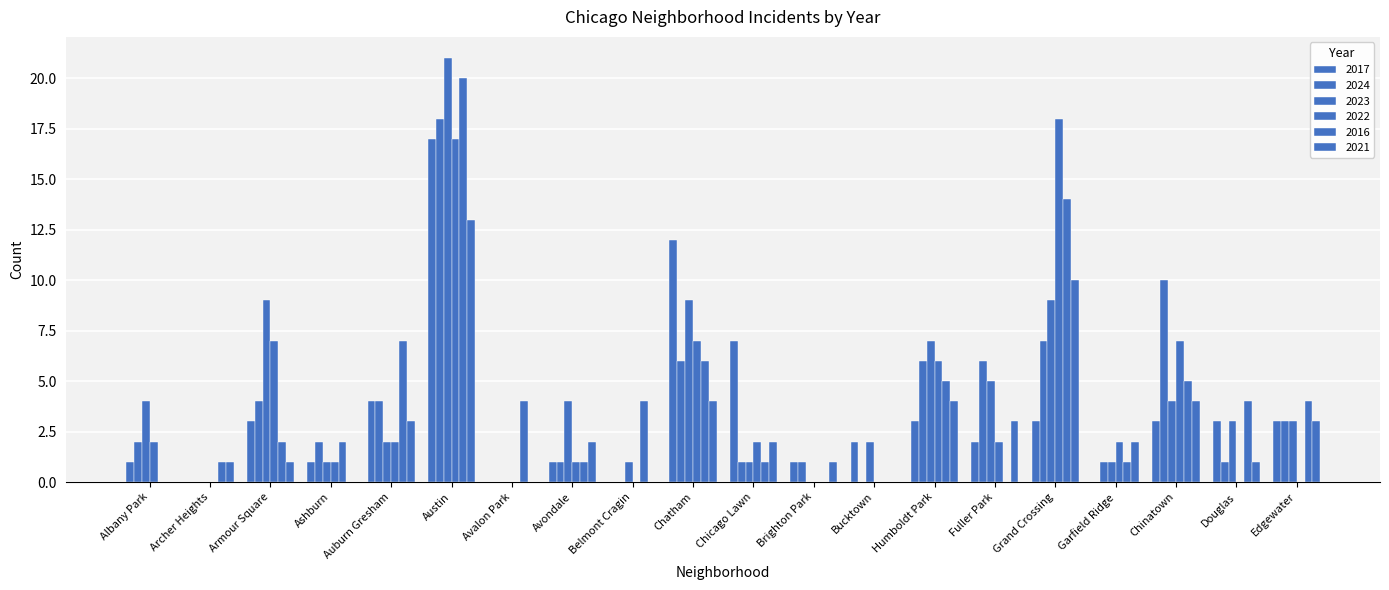

How many data points does each series have?

20